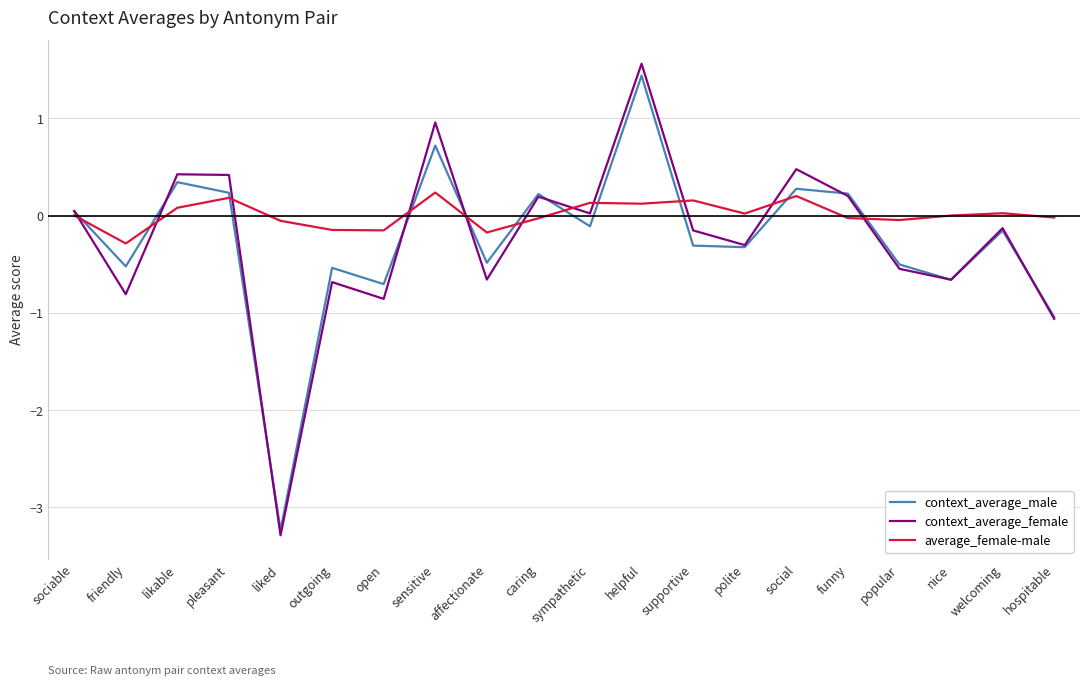

What is the minimum value shown in the chart?

-3.3